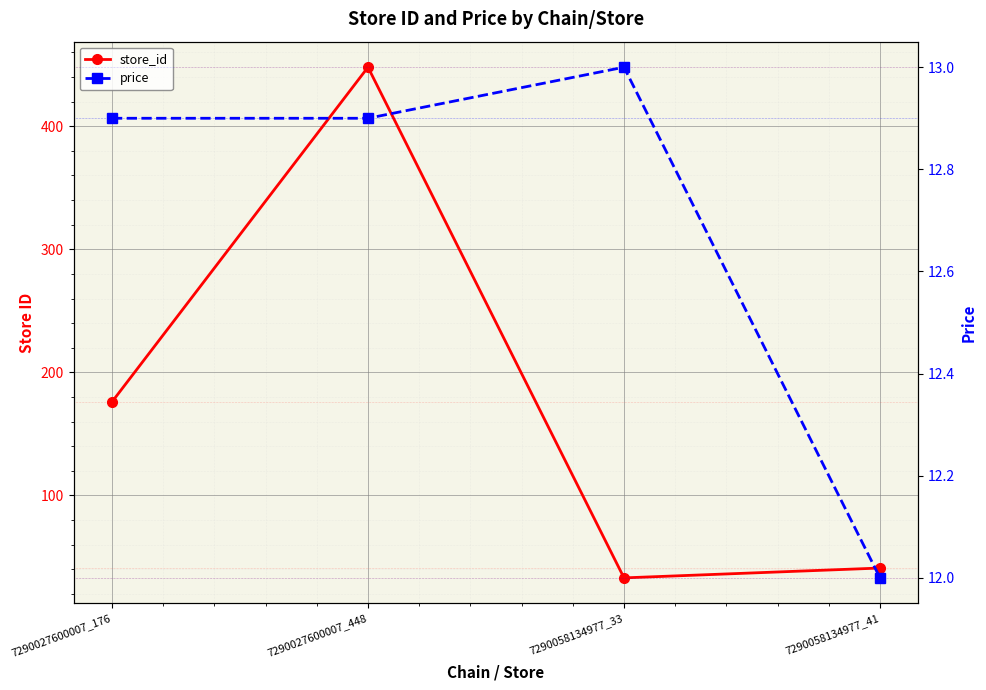

Which category has the lowest value in the price series?

7290058134977_41